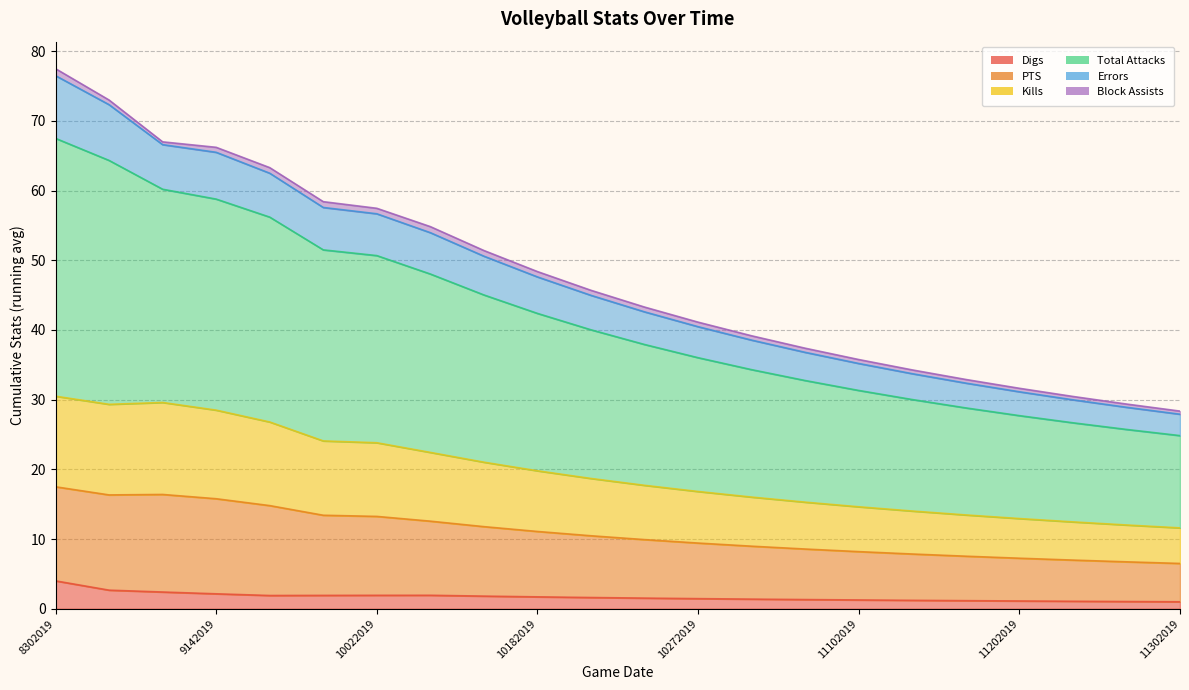

Which has a higher value, 11102019 or 11242019?

11102019